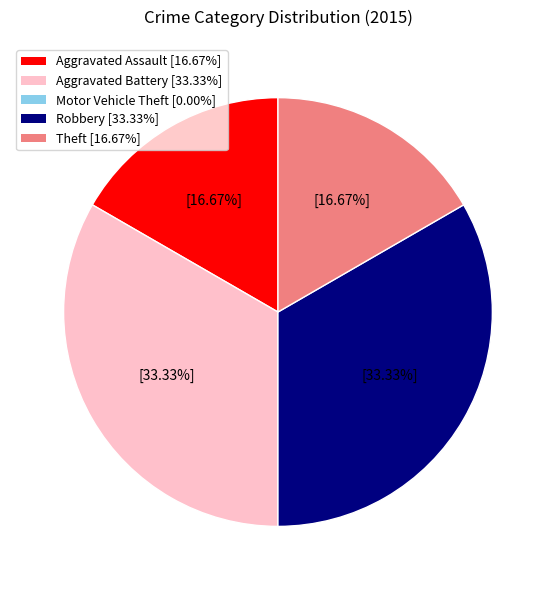

Is there any slice that represents more than half of the pie?

No